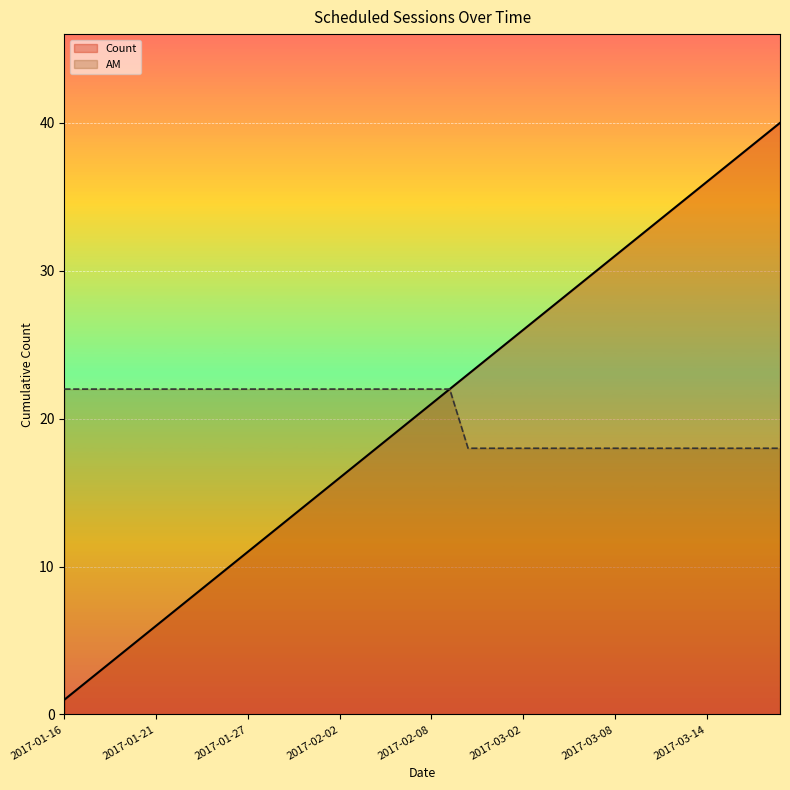

Which series has the largest range (max minus min)?

Count